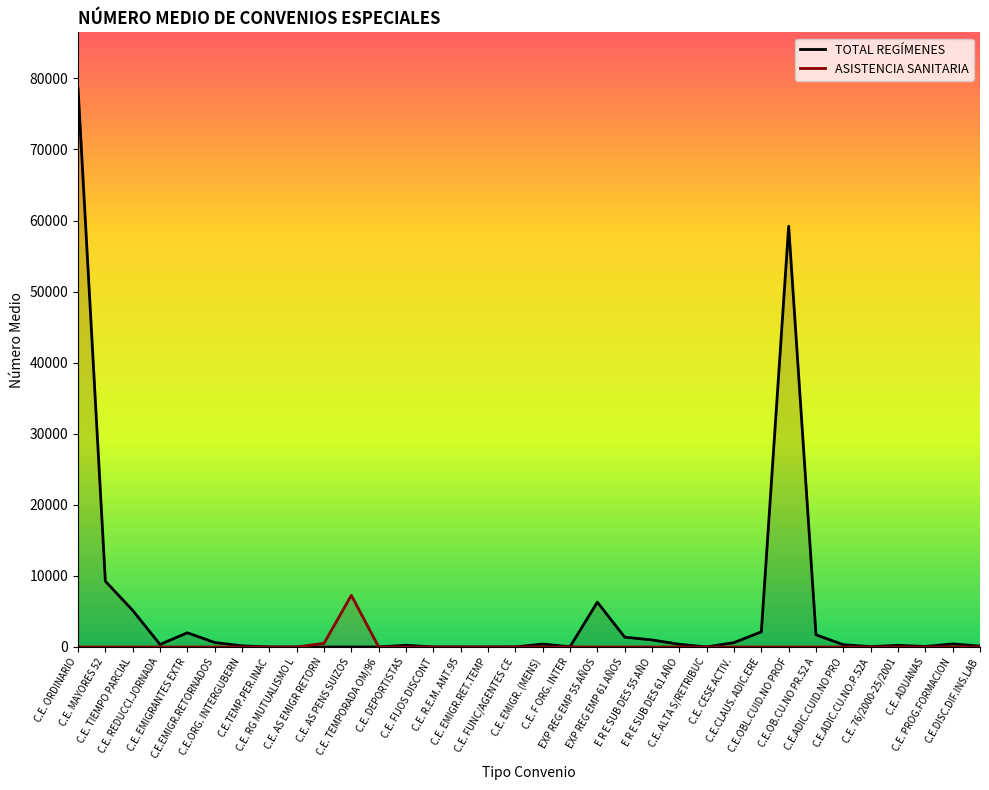

The value of ASISTENCIA SANITARIA at C.E. FUNC/AGENTES CE is 0.0. True or false?

True